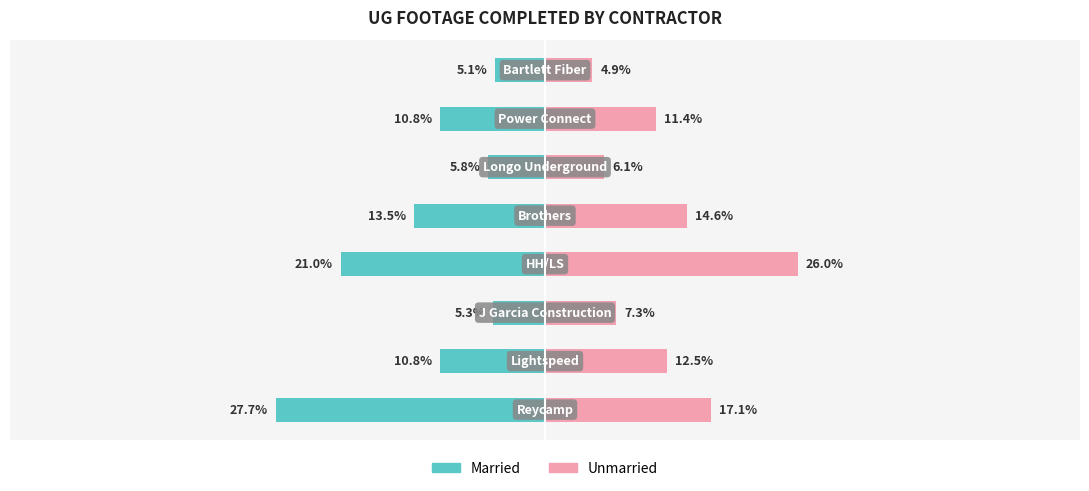

Is it true that Unmarried equals 24.7 at 4?

False